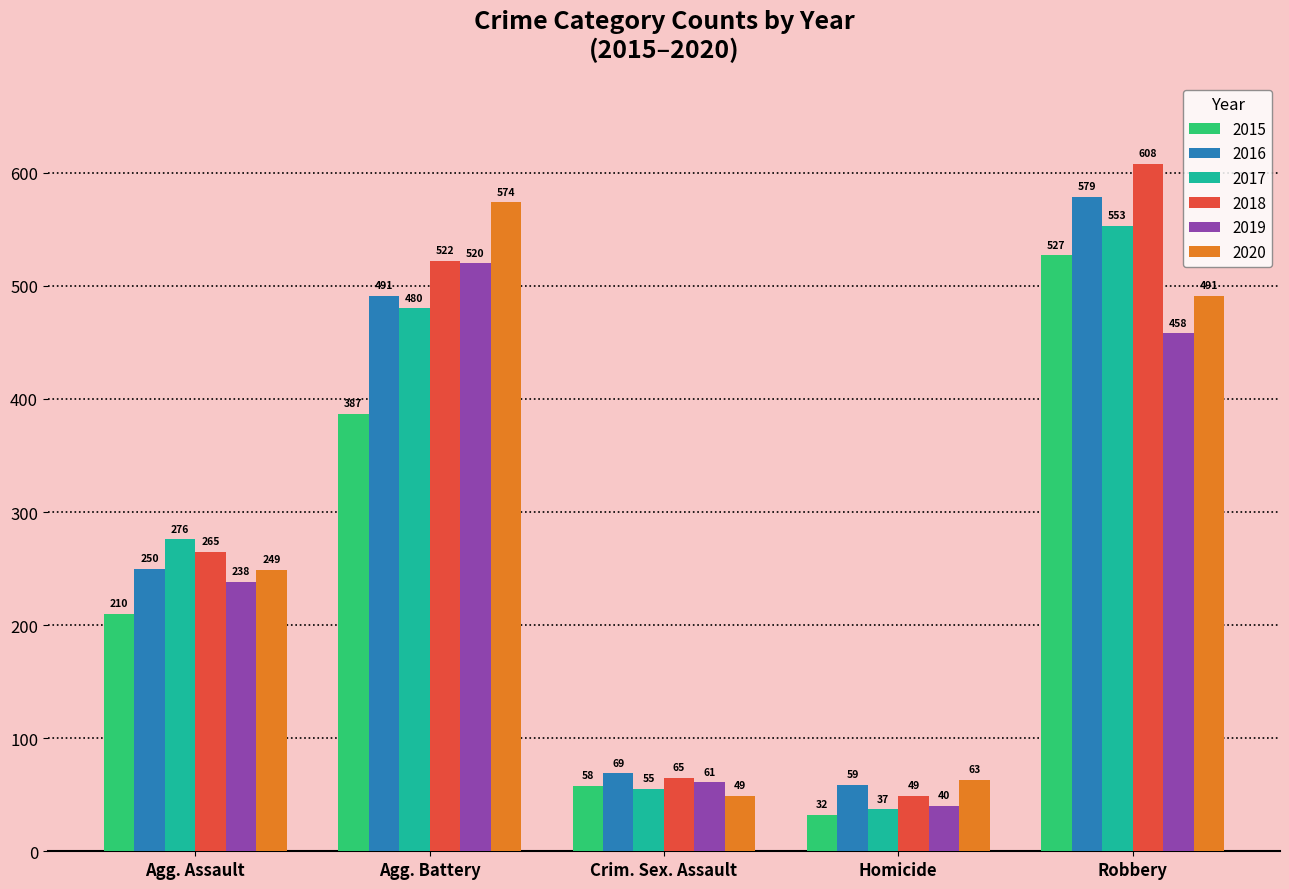

How many bars are there in total?

30